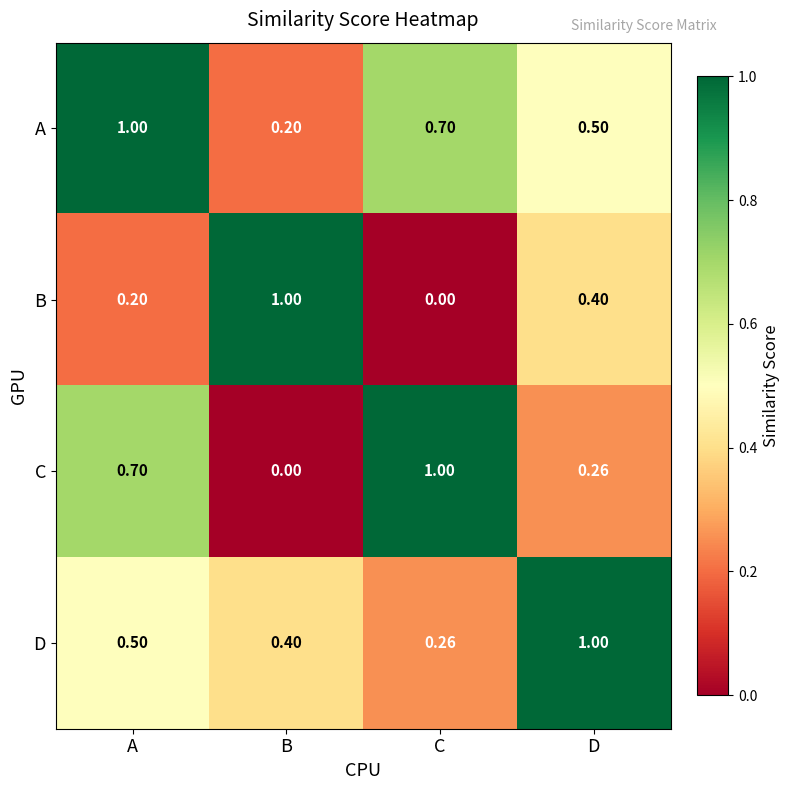

At which category is the sum across all series the highest?

A